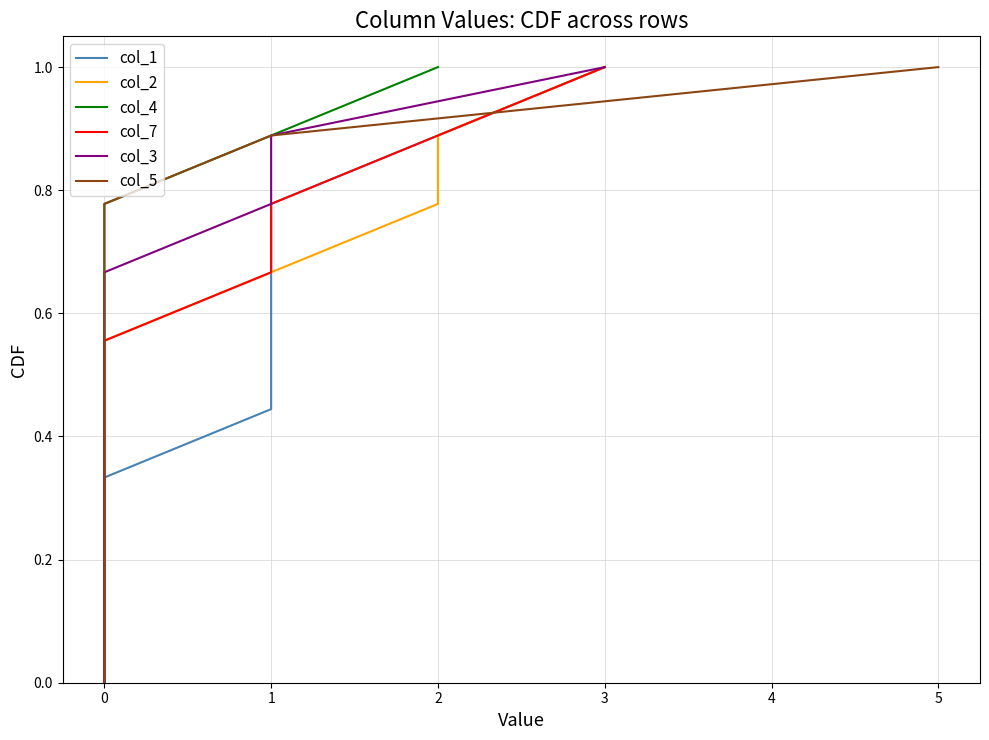

What is the difference between the maximum and minimum values in the col_2 series?

1.0